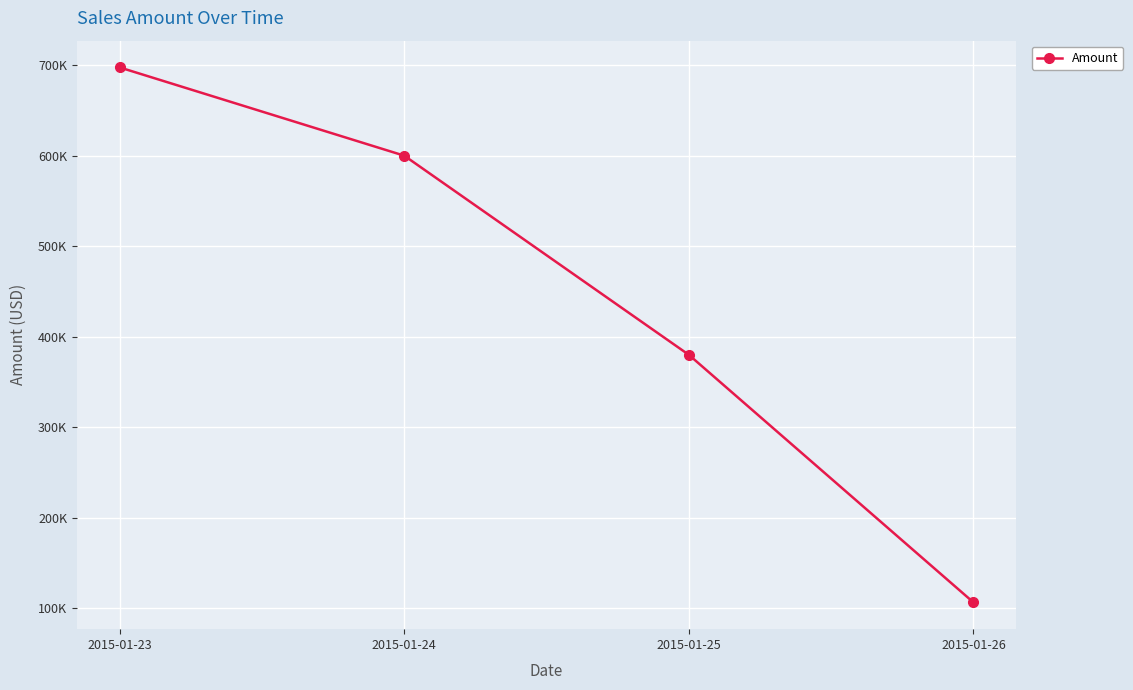

Is this an area chart (filled region under the line)?

No